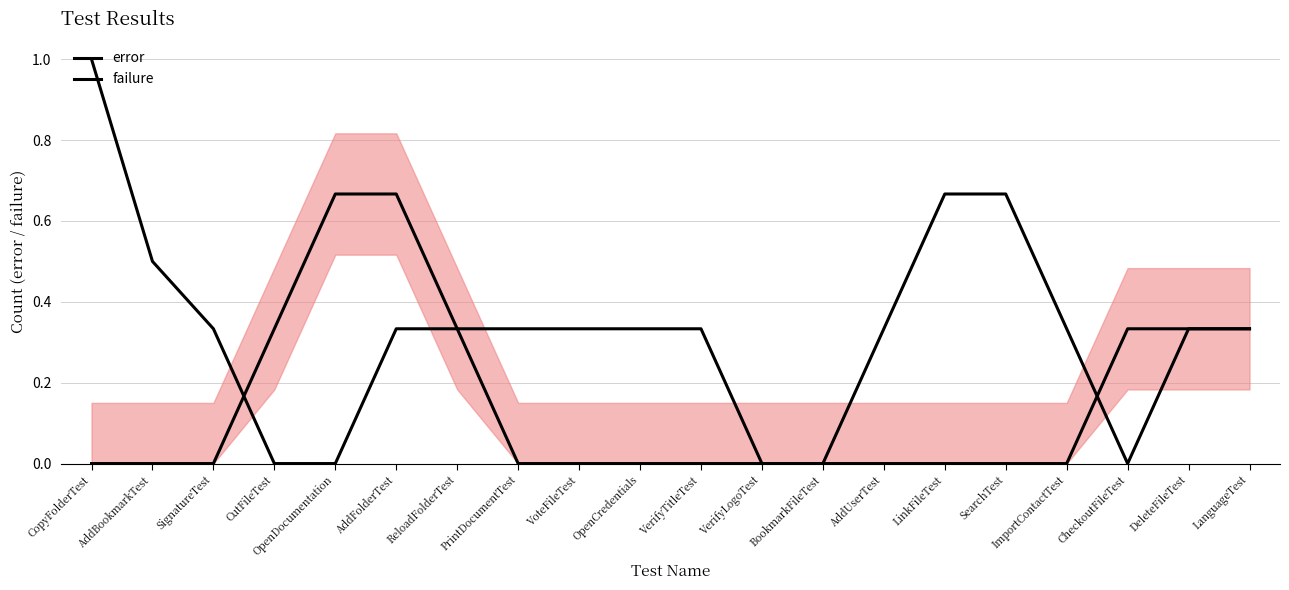

What is the label of the 16th point from the right?

OpenDocumentation